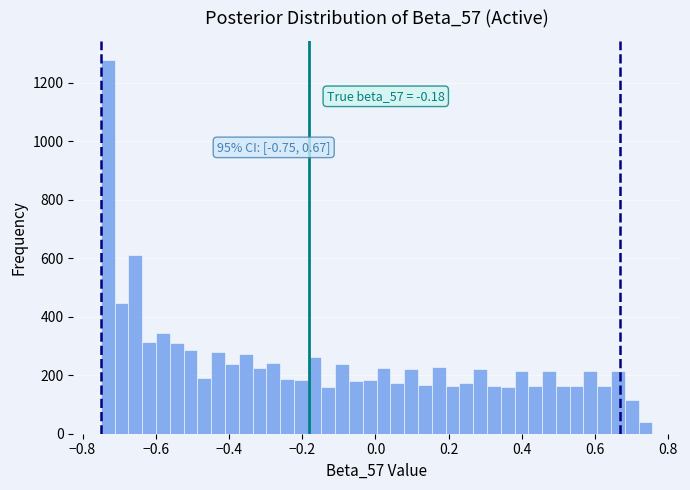

Around what value on the x-axis is the tallest bar? Give the approximate position of its centre, as read against the axis.

-0.74